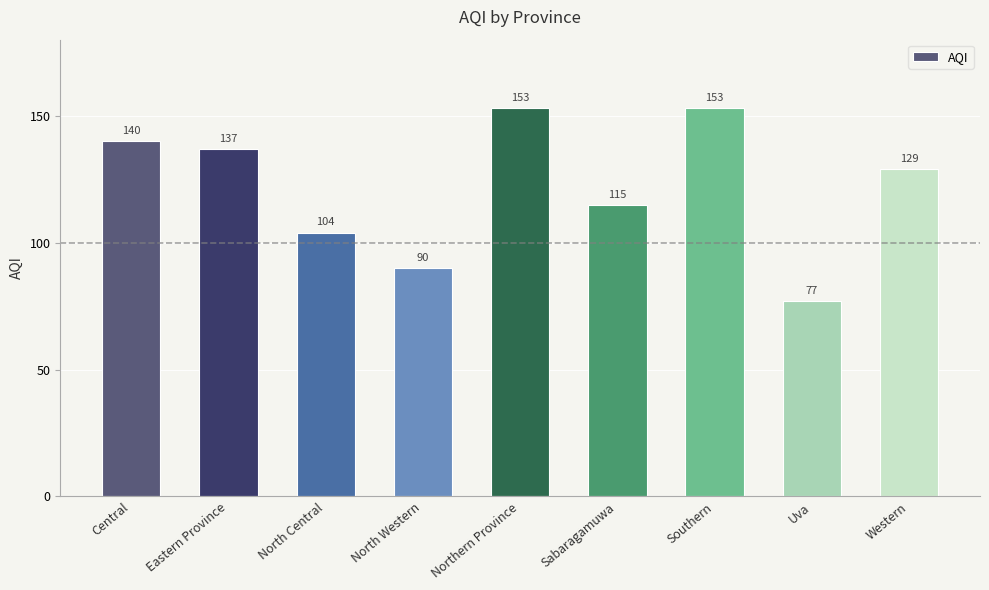

What is the sum of the values at Sabaragamuwa and Western?

244